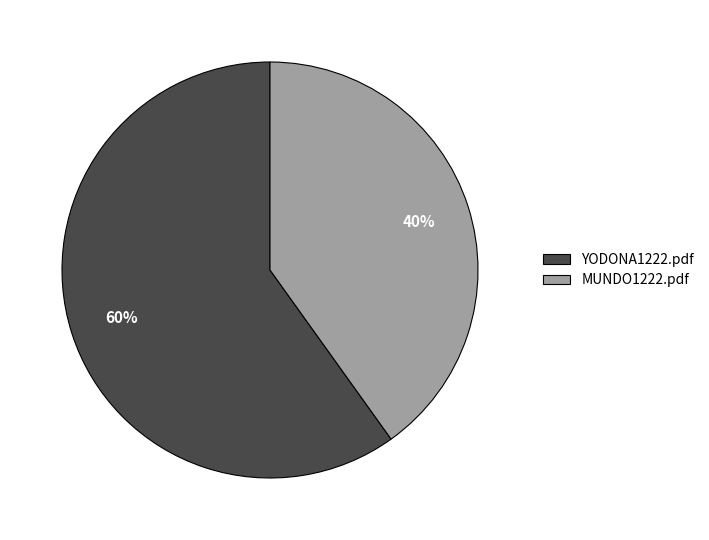

To the nearest percent, what is the difference between the largest and smallest slice percentages?

20%